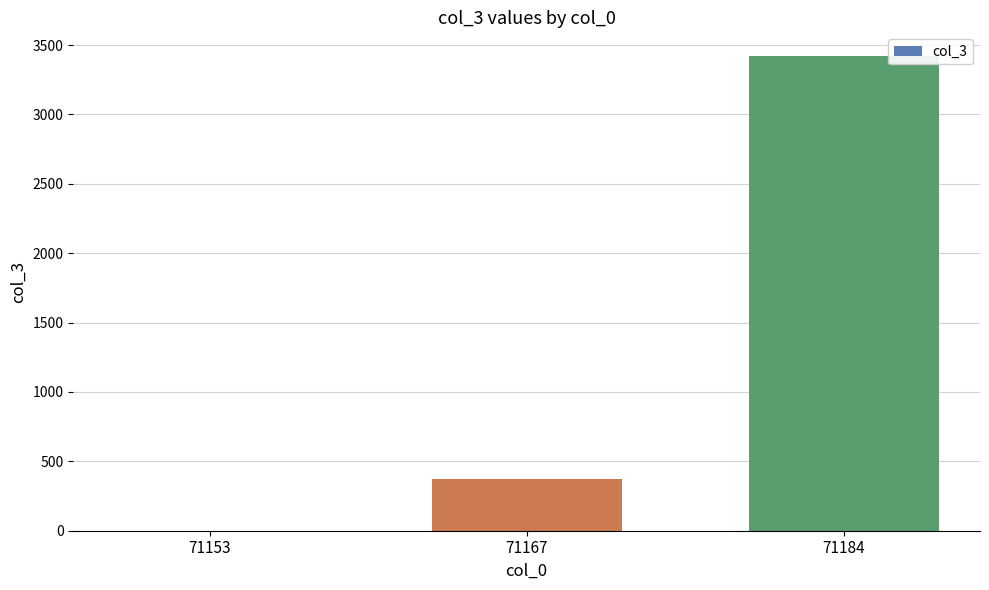

The chart shows a value of 4837 at 71184. True or false?

False